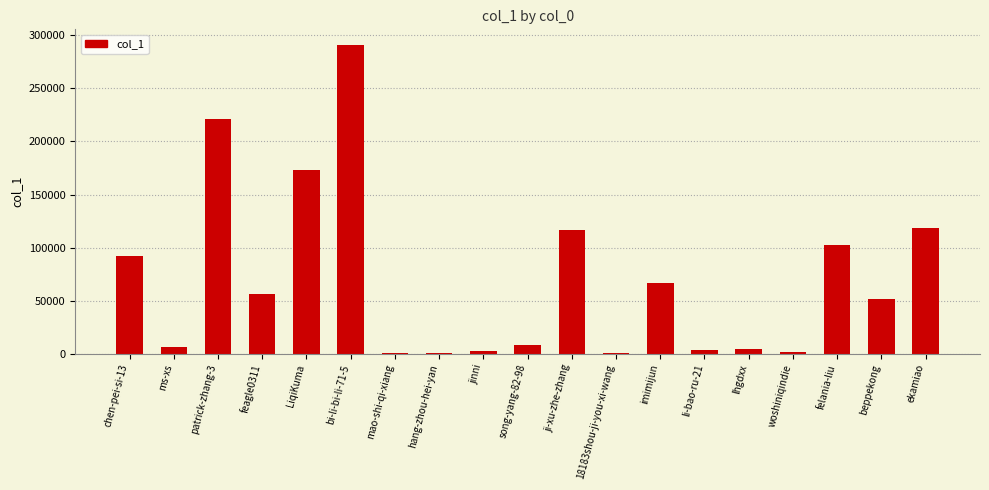

What is the sum of all values?

1318672